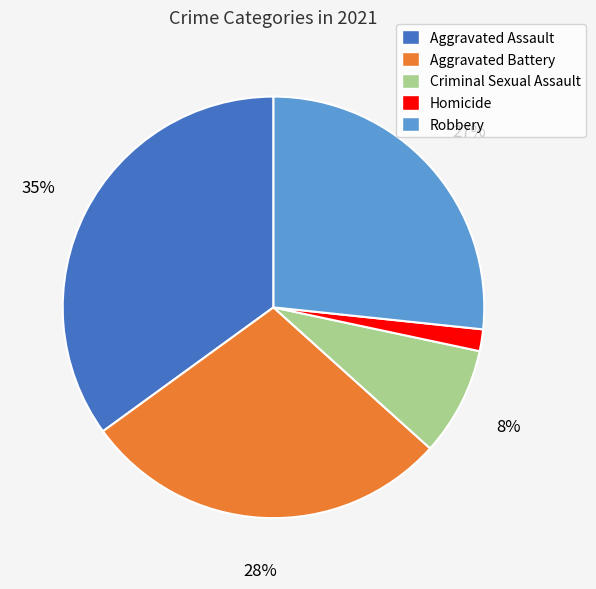

Combined, do Aggravated Battery and Aggravated Assault account for over 50%?

Yes